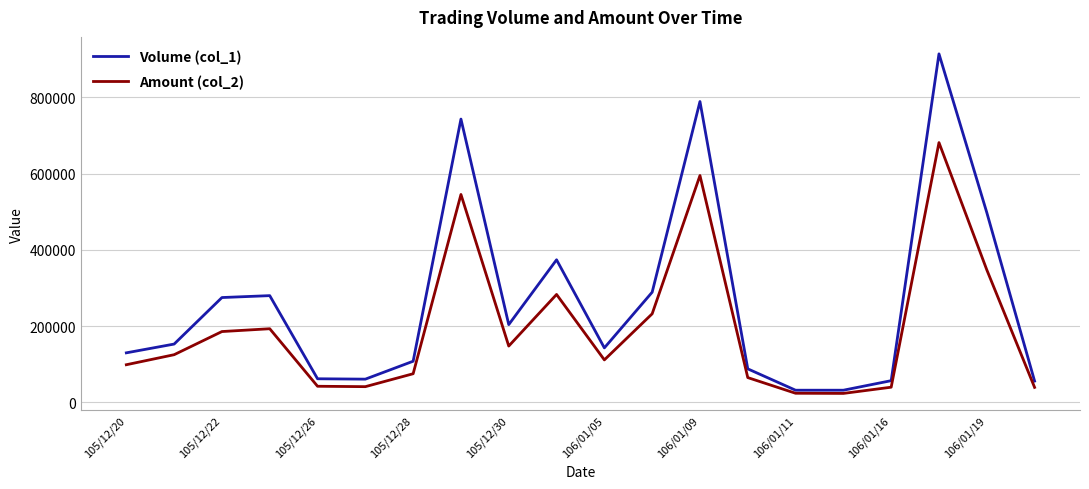

Does the chart have visible grid lines?

Yes